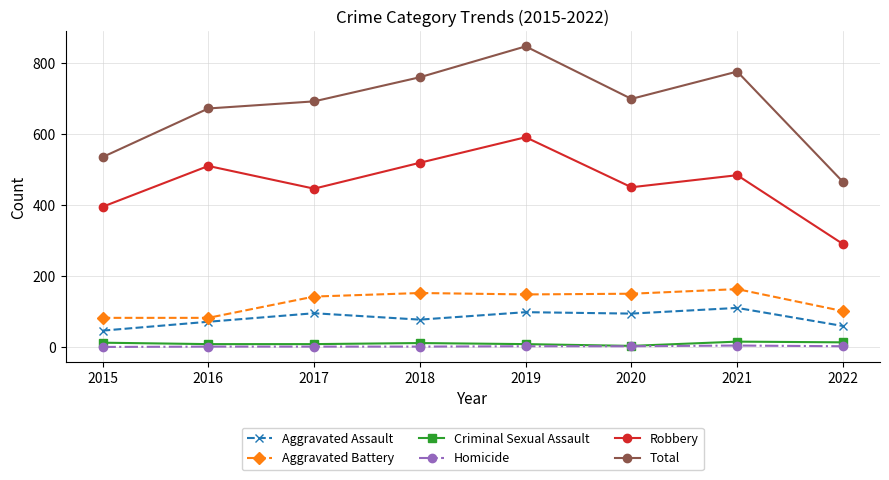

Which category has the highest value across all series?

2019